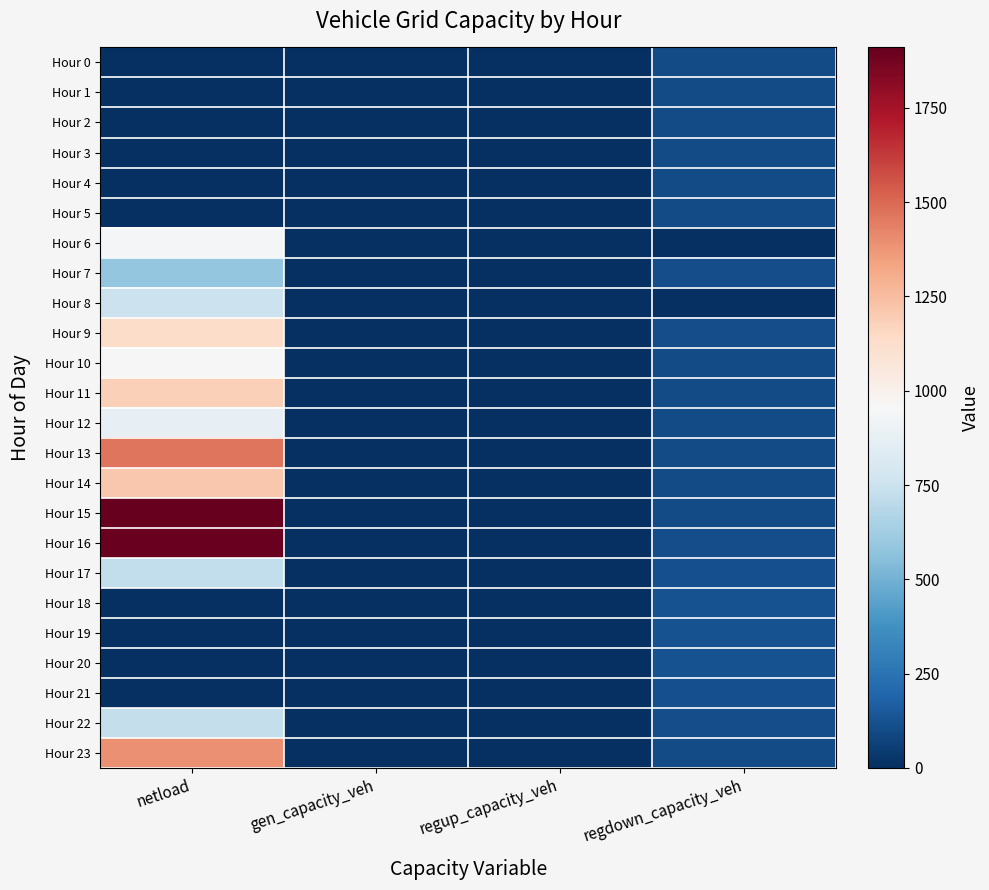

Reading left to right, list all the values displayed in this chart.

Hour 0: netload=0.0	gen_capacity_veh=0.0	regup_capacity_veh=-0.0	regdown_capacity_veh=104.4
Hour 1: netload=0.0	gen_capacity_veh=0.0	regup_capacity_veh=0.0	regdown_capacity_veh=100.9
Hour 2: netload=0.0	gen_capacity_veh=0.0	regup_capacity_veh=0.0	regdown_capacity_veh=98.7
Hour 3: netload=0.0	gen_capacity_veh=0.0	regup_capacity_veh=0.0	regdown_capacity_veh=98.7
Hour 4: netload=0.0	gen_capacity_veh=0.0	regup_capacity_veh=0.0	regdown_capacity_veh=100.8
Hour 5: netload=0.0	gen_capacity_veh=0.0	regup_capacity_veh=0.0	regdown_capacity_veh=104.1
Hour 6: netload=946.8	gen_capacity_veh=0.0	regup_capacity_veh=0.0	regdown_capacity_veh=0.0
Hour 7: netload=586.2	gen_capacity_veh=0.0	regup_capacity_veh=0.0	regdown_capacity_veh=110.0
Hour 8: netload=747.3	gen_capacity_veh=0.0	regup_capacity_veh=0.0	regdown_capacity_veh=0.0
Hour 9: netload=1132.0	gen_capacity_veh=0.0	regup_capacity_veh=0.0	regdown_capacity_veh=107.4
Hour 10: netload=949.4	gen_capacity_veh=0.0	regup_capacity_veh=0.0	regdown_capacity_veh=104.2
Hour 11: netload=1182.8	gen_capacity_veh=0.0	regup_capacity_veh=0.0	regdown_capacity_veh=102.1
Hour 12: netload=873.6	gen_capacity_veh=0.0	regup_capacity_veh=0.0	regdown_capacity_veh=99.4
Hour 13: netload=1468.0	gen_capacity_veh=0.0	regup_capacity_veh=0.0	regdown_capacity_veh=98.8
Hour 14: netload=1210.2	gen_capacity_veh=0.0	regup_capacity_veh=0.0	regdown_capacity_veh=100.5
Hour 15: netload=1910.1	gen_capacity_veh=0.0	regup_capacity_veh=0.0	regdown_capacity_veh=103.3
Hour 16: netload=1902.5	gen_capacity_veh=0.0	regup_capacity_veh=0.0	regdown_capacity_veh=108.0
Hour 17: netload=723.2	gen_capacity_veh=0.0	regup_capacity_veh=0.0	regdown_capacity_veh=115.2
Hour 18: netload=0.0	gen_capacity_veh=0.0	regup_capacity_veh=0.0	regdown_capacity_veh=122.3
Hour 19: netload=0.0	gen_capacity_veh=0.0	regup_capacity_veh=-0.0	regdown_capacity_veh=124.9
Hour 20: netload=0.0	gen_capacity_veh=0.0	regup_capacity_veh=0.0	regdown_capacity_veh=121.5
Hour 21: netload=0.0	gen_capacity_veh=0.0	regup_capacity_veh=0.0	regdown_capacity_veh=115.6
Hour 22: netload=728.7	gen_capacity_veh=0.0	regup_capacity_veh=0.0	regdown_capacity_veh=109.8
Hour 23: netload=1388.2	gen_capacity_veh=0.0	regup_capacity_veh=0.0	regdown_capacity_veh=103.9